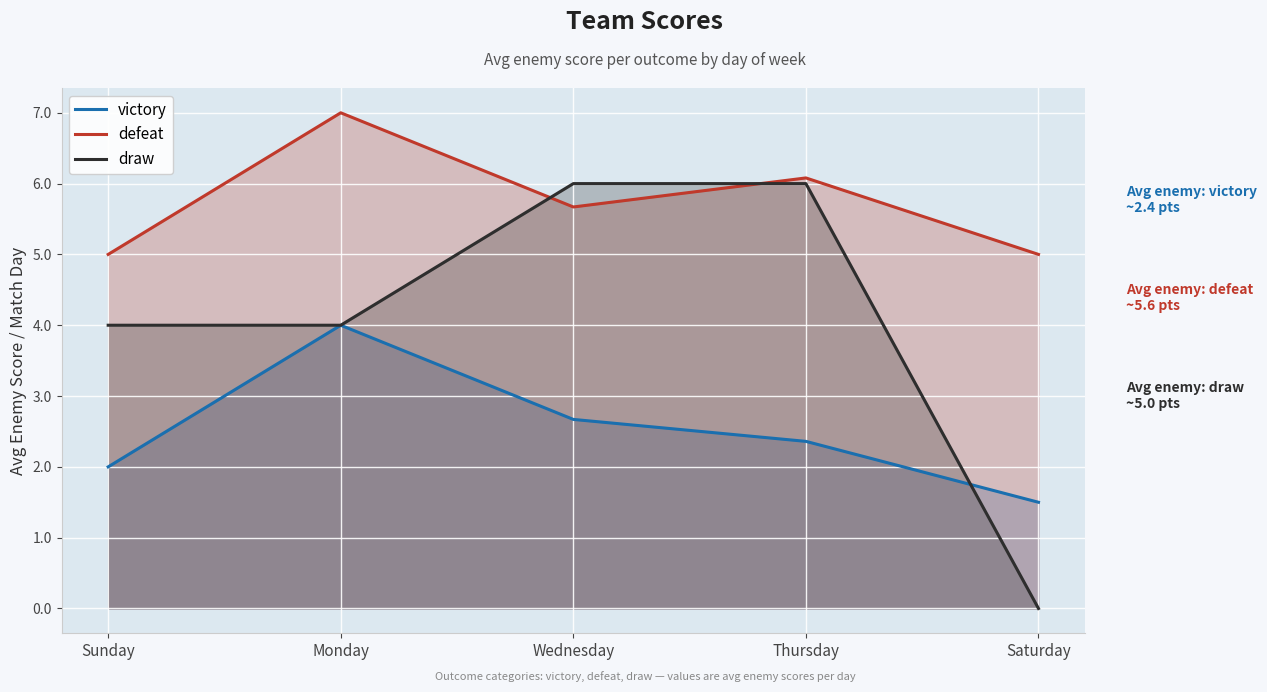

At Sunday, list the series in order from smallest to largest.

victory, draw, defeat